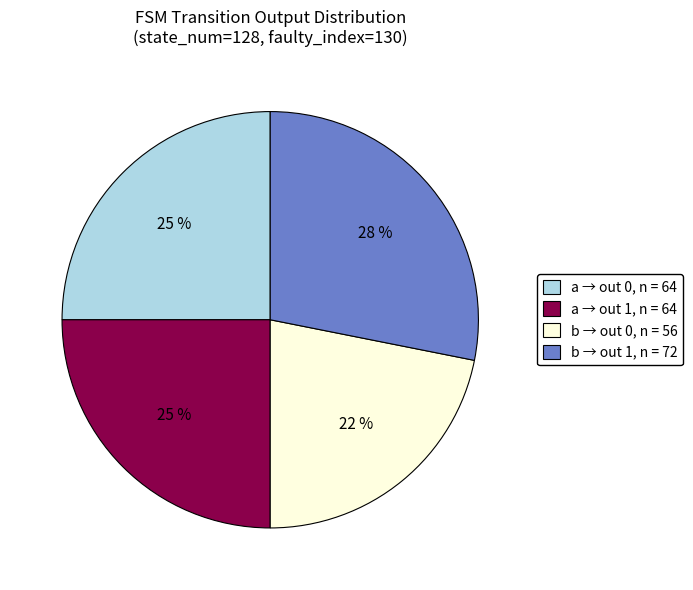

True or false: b → out 1, n = 72 accounts for 28% of the total.

True